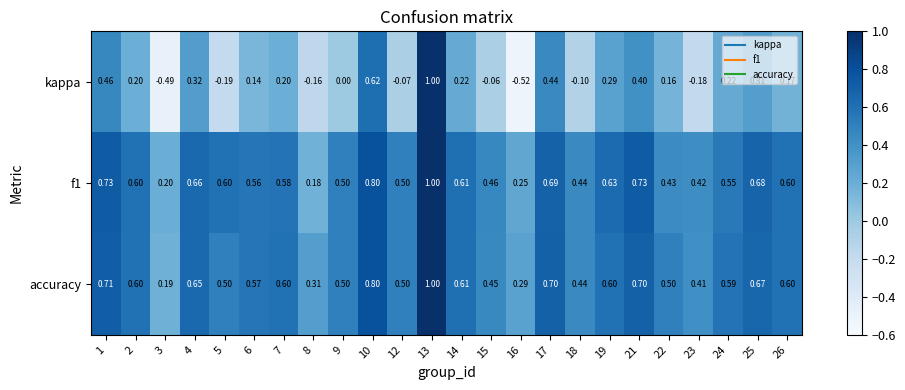

Which series has the largest range (max minus min)?

kappa